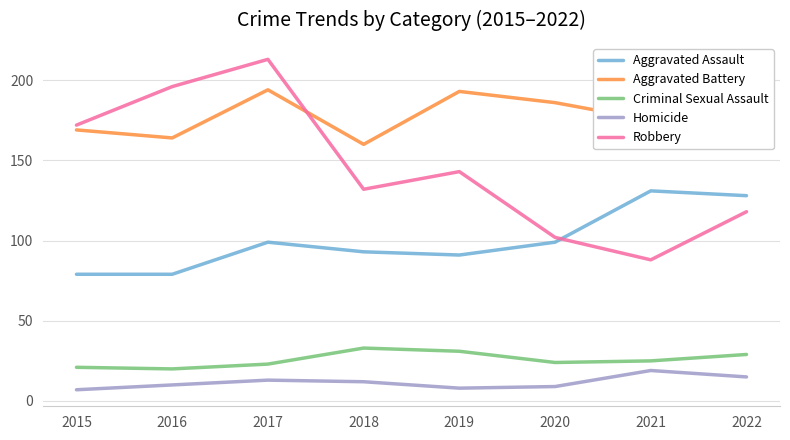

Count the number of data series in this chart.

5